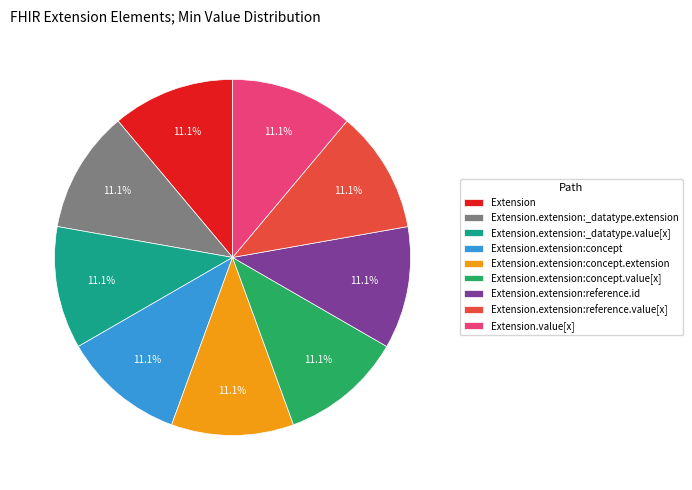

Is the sum of Extension.extension:reference.id and Extension.extension:_datatype.extension greater than half?

No